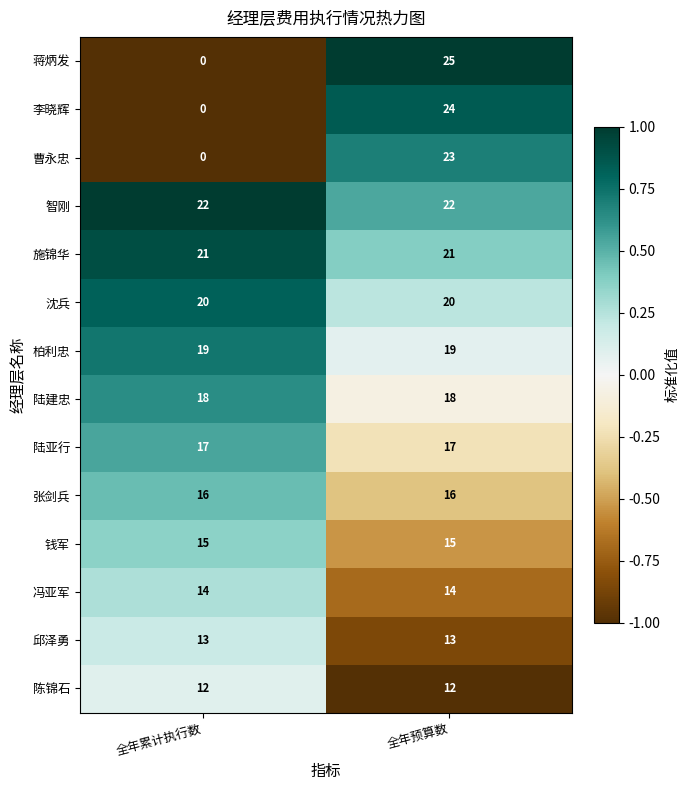

True or false: 张剑兵 has a value of 8 at 全年累计执行数.

False